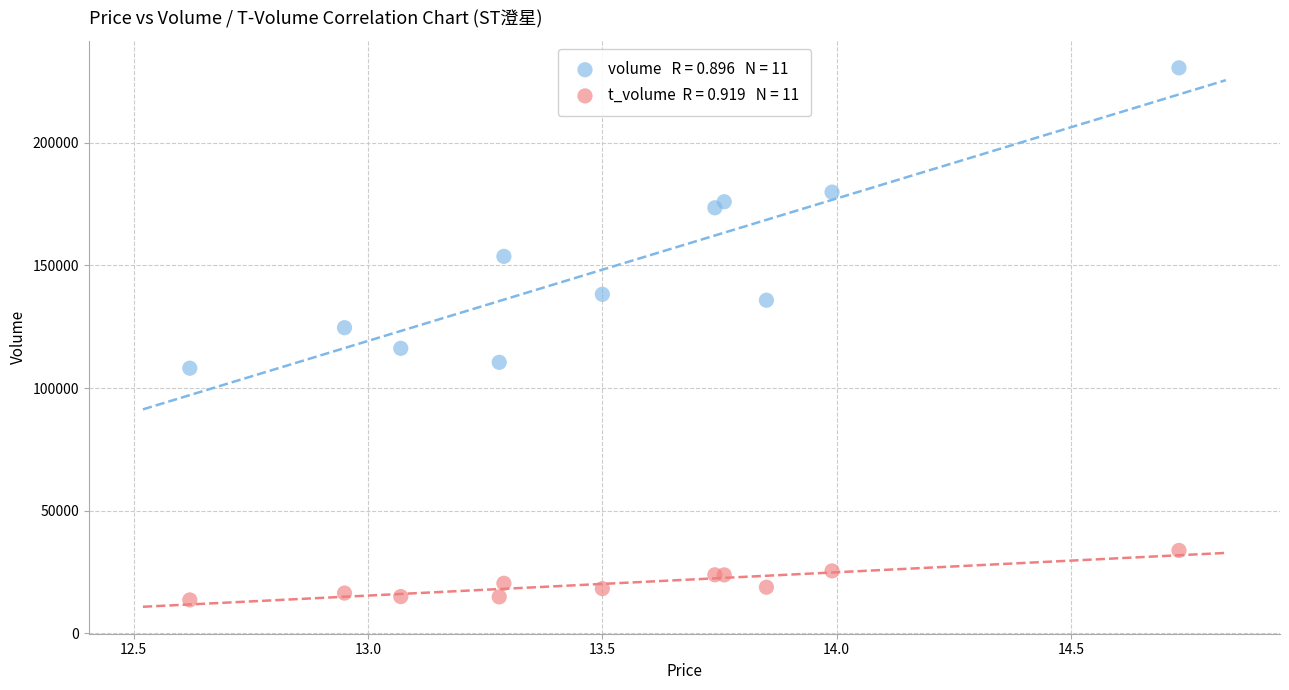

Across all series, what Y value is closest to 122059?

124587